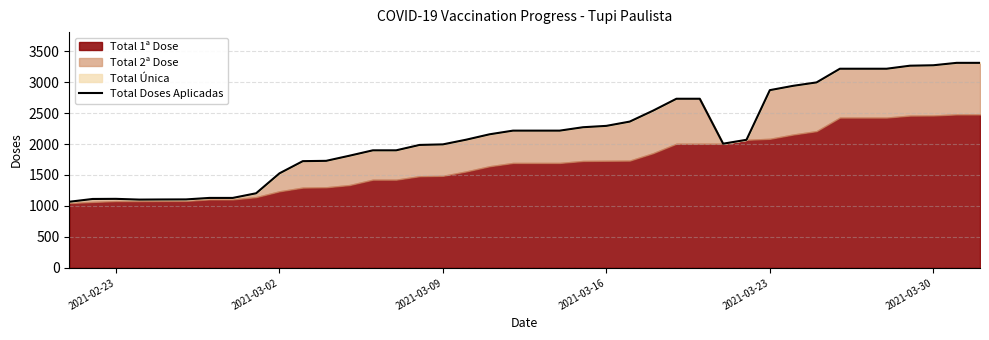

How many categories are shown in the chart?

40